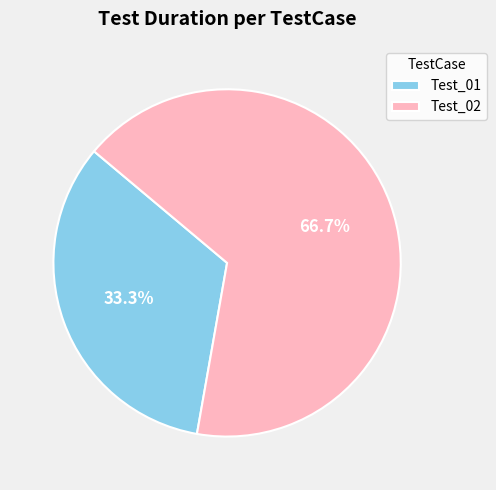

The Test_01 slice represents 33% of the pie. True or false?

True